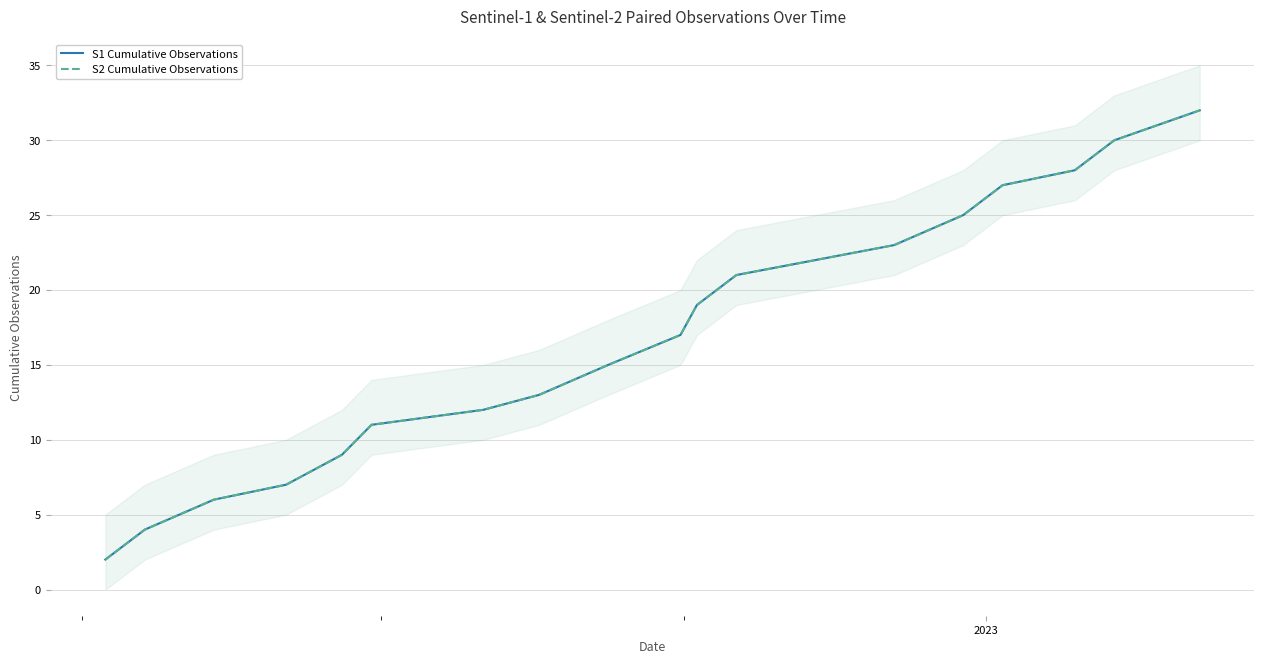

What is the value of the S1 Cumulative Observations point at the 16th from the left?

28